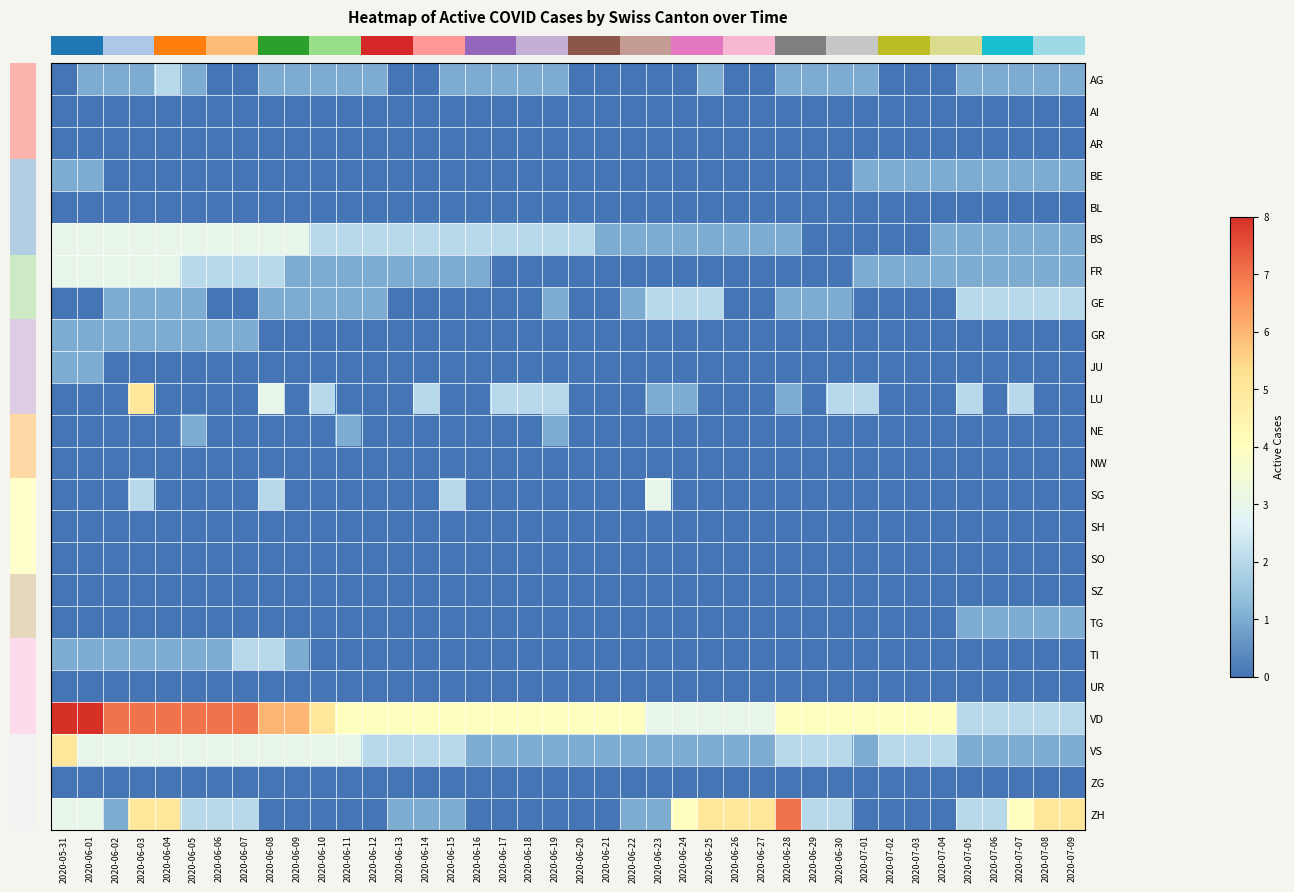

Reading right to left, what are all the values shown in this chart?

row_0: 2020-07-09=1	2020-07-08=1	2020-07-07=1	2020-07-06=1	2020-07-05=1	2020-07-04=0	2020-07-03=0	2020-07-02=0	2020-07-01=1	2020-06-30=1	2020-06-29=1	2020-06-28=1	2020-06-27=0	2020-06-26=0	2020-06-25=1	2020-06-24=0	2020-06-23=0	2020-06-22=0	2020-06-21=0	2020-06-20=0	2020-06-19=1	2020-06-18=1	2020-06-17=1	2020-06-16=1	2020-06-15=1	2020-06-14=0	2020-06-13=0	2020-06-12=1	2020-06-11=1	2020-06-10=1	2020-06-09=1	2020-06-08=1	2020-06-07=0	2020-06-06=0	2020-06-05=1	2020-06-04=2	2020-06-03=1	2020-06-02=1	2020-06-01=1	2020-05-31=0
row_1: 2020-07-09=0	2020-07-08=0	2020-07-07=0	2020-07-06=0	2020-07-05=0	2020-07-04=0	2020-07-03=0	2020-07-02=0	2020-07-01=0	2020-06-30=0	2020-06-29=0	2020-06-28=0	2020-06-27=0	2020-06-26=0	2020-06-25=0	2020-06-24=0	2020-06-23=0	2020-06-22=0	2020-06-21=0	2020-06-20=0	2020-06-19=0	2020-06-18=0	2020-06-17=0	2020-06-16=0	2020-06-15=0	2020-06-14=0	2020-06-13=0	2020-06-12=0	2020-06-11=0	2020-06-10=0	2020-06-09=0	2020-06-08=0	2020-06-07=0	2020-06-06=0	2020-06-05=0	2020-06-04=0	2020-06-03=0	2020-06-02=0	2020-06-01=0	2020-05-31=0
row_2: 2020-07-09=0	2020-07-08=0	2020-07-07=0	2020-07-06=0	2020-07-05=0	2020-07-04=0	2020-07-03=0	2020-07-02=0	2020-07-01=0	2020-06-30=0	2020-06-29=0	2020-06-28=0	2020-06-27=0	2020-06-26=0	2020-06-25=0	2020-06-24=0	2020-06-23=0	2020-06-22=0	2020-06-21=0	2020-06-20=0	2020-06-19=0	2020-06-18=0	2020-06-17=0	2020-06-16=0	2020-06-15=0	2020-06-14=0	2020-06-13=0	2020-06-12=0	2020-06-11=0	2020-06-10=0	2020-06-09=0	2020-06-08=0	2020-06-07=0	2020-06-06=0	2020-06-05=0	2020-06-04=0	2020-06-03=0	2020-06-02=0	2020-06-01=0	2020-05-31=0
row_3: 2020-07-09=1	2020-07-08=1	2020-07-07=1	2020-07-06=1	2020-07-05=1	2020-07-04=1	2020-07-03=1	2020-07-02=1	2020-07-01=1	2020-06-30=0	2020-06-29=0	2020-06-28=0	2020-06-27=0	2020-06-26=0	2020-06-25=0	2020-06-24=0	2020-06-23=0	2020-06-22=0	2020-06-21=0	2020-06-20=0	2020-06-19=0	2020-06-18=0	2020-06-17=0	2020-06-16=0	2020-06-15=0	2020-06-14=0	2020-06-13=0	2020-06-12=0	2020-06-11=0	2020-06-10=0	2020-06-09=0	2020-06-08=0	2020-06-07=0	2020-06-06=0	2020-06-05=0	2020-06-04=0	2020-06-03=0	2020-06-02=0	2020-06-01=1	2020-05-31=1
row_4: 2020-07-09=0	2020-07-08=0	2020-07-07=0	2020-07-06=0	2020-07-05=0	2020-07-04=0	2020-07-03=0	2020-07-02=0	2020-07-01=0	2020-06-30=0	2020-06-29=0	2020-06-28=0	2020-06-27=0	2020-06-26=0	2020-06-25=0	2020-06-24=0	2020-06-23=0	2020-06-22=0	2020-06-21=0	2020-06-20=0	2020-06-19=0	2020-06-18=0	2020-06-17=0	2020-06-16=0	2020-06-15=0	2020-06-14=0	2020-06-13=0	2020-06-12=0	2020-06-11=0	2020-06-10=0	2020-06-09=0	2020-06-08=0	2020-06-07=0	2020-06-06=0	2020-06-05=0	2020-06-04=0	2020-06-03=0	2020-06-02=0	2020-06-01=0	2020-05-31=0
row_5: 2020-07-09=1	2020-07-08=1	2020-07-07=1	2020-07-06=1	2020-07-05=1	2020-07-04=1	2020-07-03=0	2020-07-02=0	2020-07-01=0	2020-06-30=0	2020-06-29=0	2020-06-28=1	2020-06-27=1	2020-06-26=1	2020-06-25=1	2020-06-24=1	2020-06-23=1	2020-06-22=1	2020-06-21=1	2020-06-20=2	2020-06-19=2	2020-06-18=2	2020-06-17=2	2020-06-16=2	2020-06-15=2	2020-06-14=2	2020-06-13=2	2020-06-12=2	2020-06-11=2	2020-06-10=2	2020-06-09=3	2020-06-08=3	2020-06-07=3	2020-06-06=3	2020-06-05=3	2020-06-04=3	2020-06-03=3	2020-06-02=3	2020-06-01=3	2020-05-31=3
row_6: 2020-07-09=1	2020-07-08=1	2020-07-07=1	2020-07-06=1	2020-07-05=1	2020-07-04=1	2020-07-03=1	2020-07-02=1	2020-07-01=1	2020-06-30=0	2020-06-29=0	2020-06-28=0	2020-06-27=0	2020-06-26=0	2020-06-25=0	2020-06-24=0	2020-06-23=0	2020-06-22=0	2020-06-21=0	2020-06-20=0	2020-06-19=0	2020-06-18=0	2020-06-17=0	2020-06-16=1	2020-06-15=1	2020-06-14=1	2020-06-13=1	2020-06-12=1	2020-06-11=1	2020-06-10=1	2020-06-09=1	2020-06-08=2	2020-06-07=2	2020-06-06=2	2020-06-05=2	2020-06-04=3	2020-06-03=3	2020-06-02=3	2020-06-01=3	2020-05-31=3
row_7: 2020-07-09=2	2020-07-08=2	2020-07-07=2	2020-07-06=2	2020-07-05=2	2020-07-04=0	2020-07-03=0	2020-07-02=0	2020-07-01=0	2020-06-30=1	2020-06-29=1	2020-06-28=1	2020-06-27=0	2020-06-26=0	2020-06-25=2	2020-06-24=2	2020-06-23=2	2020-06-22=1	2020-06-21=0	2020-06-20=0	2020-06-19=1	2020-06-18=0	2020-06-17=0	2020-06-16=0	2020-06-15=0	2020-06-14=0	2020-06-13=0	2020-06-12=1	2020-06-11=1	2020-06-10=1	2020-06-09=1	2020-06-08=1	2020-06-07=0	2020-06-06=0	2020-06-05=1	2020-06-04=1	2020-06-03=1	2020-06-02=1	2020-06-01=0	2020-05-31=0
row_8: 2020-07-09=0	2020-07-08=0	2020-07-07=0	2020-07-06=0	2020-07-05=0	2020-07-04=0	2020-07-03=0	2020-07-02=0	2020-07-01=0	2020-06-30=0	2020-06-29=0	2020-06-28=0	2020-06-27=0	2020-06-26=0	2020-06-25=0	2020-06-24=0	2020-06-23=0	2020-06-22=0	2020-06-21=0	2020-06-20=0	2020-06-19=0	2020-06-18=0	2020-06-17=0	2020-06-16=0	2020-06-15=0	2020-06-14=0	2020-06-13=0	2020-06-12=0	2020-06-11=0	2020-06-10=0	2020-06-09=0	2020-06-08=0	2020-06-07=1	2020-06-06=1	2020-06-05=1	2020-06-04=1	2020-06-03=1	2020-06-02=1	2020-06-01=1	2020-05-31=1
row_9: 2020-07-09=0	2020-07-08=0	2020-07-07=0	2020-07-06=0	2020-07-05=0	2020-07-04=0	2020-07-03=0	2020-07-02=0	2020-07-01=0	2020-06-30=0	2020-06-29=0	2020-06-28=0	2020-06-27=0	2020-06-26=0	2020-06-25=0	2020-06-24=0	2020-06-23=0	2020-06-22=0	2020-06-21=0	2020-06-20=0	2020-06-19=0	2020-06-18=0	2020-06-17=0	2020-06-16=0	2020-06-15=0	2020-06-14=0	2020-06-13=0	2020-06-12=0	2020-06-11=0	2020-06-10=0	2020-06-09=0	2020-06-08=0	2020-06-07=0	2020-06-06=0	2020-06-05=0	2020-06-04=0	2020-06-03=0	2020-06-02=0	2020-06-01=1	2020-05-31=1
row_10: 2020-07-09=0	2020-07-08=0	2020-07-07=2	2020-07-06=0	2020-07-05=2	2020-07-04=0	2020-07-03=0	2020-07-02=0	2020-07-01=2	2020-06-30=2	2020-06-29=0	2020-06-28=1	2020-06-27=0	2020-06-26=0	2020-06-25=0	2020-06-24=1	2020-06-23=1	2020-06-22=0	2020-06-21=0	2020-06-20=0	2020-06-19=2	2020-06-18=2	2020-06-17=2	2020-06-16=0	2020-06-15=0	2020-06-14=2	2020-06-13=0	2020-06-12=0	2020-06-11=0	2020-06-10=2	2020-06-09=0	2020-06-08=3	2020-06-07=0	2020-06-06=0	2020-06-05=0	2020-06-04=0	2020-06-03=5	2020-06-02=0	2020-06-01=0	2020-05-31=0
row_11: 2020-07-09=0	2020-07-08=0	2020-07-07=0	2020-07-06=0	2020-07-05=0	2020-07-04=0	2020-07-03=0	2020-07-02=0	2020-07-01=0	2020-06-30=0	2020-06-29=0	2020-06-28=0	2020-06-27=0	2020-06-26=0	2020-06-25=0	2020-06-24=0	2020-06-23=0	2020-06-22=0	2020-06-21=0	2020-06-20=0	2020-06-19=1	2020-06-18=0	2020-06-17=0	2020-06-16=0	2020-06-15=0	2020-06-14=0	2020-06-13=0	2020-06-12=0	2020-06-11=1	2020-06-10=0	2020-06-09=0	2020-06-08=0	2020-06-07=0	2020-06-06=0	2020-06-05=1	2020-06-04=0	2020-06-03=0	2020-06-02=0	2020-06-01=0	2020-05-31=0
row_12: 2020-07-09=0	2020-07-08=0	2020-07-07=0	2020-07-06=0	2020-07-05=0	2020-07-04=0	2020-07-03=0	2020-07-02=0	2020-07-01=0	2020-06-30=0	2020-06-29=0	2020-06-28=0	2020-06-27=0	2020-06-26=0	2020-06-25=0	2020-06-24=0	2020-06-23=0	2020-06-22=0	2020-06-21=0	2020-06-20=0	2020-06-19=0	2020-06-18=0	2020-06-17=0	2020-06-16=0	2020-06-15=0	2020-06-14=0	2020-06-13=0	2020-06-12=0	2020-06-11=0	2020-06-10=0	2020-06-09=0	2020-06-08=0	2020-06-07=0	2020-06-06=0	2020-06-05=0	2020-06-04=0	2020-06-03=0	2020-06-02=0	2020-06-01=0	2020-05-31=0
row_13: 2020-07-09=0	2020-07-08=0	2020-07-07=0	2020-07-06=0	2020-07-05=0	2020-07-04=0	2020-07-03=0	2020-07-02=0	2020-07-01=0	2020-06-30=0	2020-06-29=0	2020-06-28=0	2020-06-27=0	2020-06-26=0	2020-06-25=0	2020-06-24=0	2020-06-23=3	2020-06-22=0	2020-06-21=0	2020-06-20=0	2020-06-19=0	2020-06-18=0	2020-06-17=0	2020-06-16=0	2020-06-15=2	2020-06-14=0	2020-06-13=0	2020-06-12=0	2020-06-11=0	2020-06-10=0	2020-06-09=0	2020-06-08=2	2020-06-07=0	2020-06-06=0	2020-06-05=0	2020-06-04=0	2020-06-03=2	2020-06-02=0	2020-06-01=0	2020-05-31=0
row_14: 2020-07-09=0	2020-07-08=0	2020-07-07=0	2020-07-06=0	2020-07-05=0	2020-07-04=0	2020-07-03=0	2020-07-02=0	2020-07-01=0	2020-06-30=0	2020-06-29=0	2020-06-28=0	2020-06-27=0	2020-06-26=0	2020-06-25=0	2020-06-24=0	2020-06-23=0	2020-06-22=0	2020-06-21=0	2020-06-20=0	2020-06-19=0	2020-06-18=0	2020-06-17=0	2020-06-16=0	2020-06-15=0	2020-06-14=0	2020-06-13=0	2020-06-12=0	2020-06-11=0	2020-06-10=0	2020-06-09=0	2020-06-08=0	2020-06-07=0	2020-06-06=0	2020-06-05=0	2020-06-04=0	2020-06-03=0	2020-06-02=0	2020-06-01=0	2020-05-31=0
row_15: 2020-07-09=0	2020-07-08=0	2020-07-07=0	2020-07-06=0	2020-07-05=0	2020-07-04=0	2020-07-03=0	2020-07-02=0	2020-07-01=0	2020-06-30=0	2020-06-29=0	2020-06-28=0	2020-06-27=0	2020-06-26=0	2020-06-25=0	2020-06-24=0	2020-06-23=0	2020-06-22=0	2020-06-21=0	2020-06-20=0	2020-06-19=0	2020-06-18=0	2020-06-17=0	2020-06-16=0	2020-06-15=0	2020-06-14=0	2020-06-13=0	2020-06-12=0	2020-06-11=0	2020-06-10=0	2020-06-09=0	2020-06-08=0	2020-06-07=0	2020-06-06=0	2020-06-05=0	2020-06-04=0	2020-06-03=0	2020-06-02=0	2020-06-01=0	2020-05-31=0
row_16: 2020-07-09=0	2020-07-08=0	2020-07-07=0	2020-07-06=0	2020-07-05=0	2020-07-04=0	2020-07-03=0	2020-07-02=0	2020-07-01=0	2020-06-30=0	2020-06-29=0	2020-06-28=0	2020-06-27=0	2020-06-26=0	2020-06-25=0	2020-06-24=0	2020-06-23=0	2020-06-22=0	2020-06-21=0	2020-06-20=0	2020-06-19=0	2020-06-18=0	2020-06-17=0	2020-06-16=0	2020-06-15=0	2020-06-14=0	2020-06-13=0	2020-06-12=0	2020-06-11=0	2020-06-10=0	2020-06-09=0	2020-06-08=0	2020-06-07=0	2020-06-06=0	2020-06-05=0	2020-06-04=0	2020-06-03=0	2020-06-02=0	2020-06-01=0	2020-05-31=0
row_17: 2020-07-09=1	2020-07-08=1	2020-07-07=1	2020-07-06=1	2020-07-05=1	2020-07-04=0	2020-07-03=0	2020-07-02=0	2020-07-01=0	2020-06-30=0	2020-06-29=0	2020-06-28=0	2020-06-27=0	2020-06-26=0	2020-06-25=0	2020-06-24=0	2020-06-23=0	2020-06-22=0	2020-06-21=0	2020-06-20=0	2020-06-19=0	2020-06-18=0	2020-06-17=0	2020-06-16=0	2020-06-15=0	2020-06-14=0	2020-06-13=0	2020-06-12=0	2020-06-11=0	2020-06-10=0	2020-06-09=0	2020-06-08=0	2020-06-07=0	2020-06-06=0	2020-06-05=0	2020-06-04=0	2020-06-03=0	2020-06-02=0	2020-06-01=0	2020-05-31=0
row_18: 2020-07-09=0	2020-07-08=0	2020-07-07=0	2020-07-06=0	2020-07-05=0	2020-07-04=0	2020-07-03=0	2020-07-02=0	2020-07-01=0	2020-06-30=0	2020-06-29=0	2020-06-28=0	2020-06-27=0	2020-06-26=0	2020-06-25=0	2020-06-24=0	2020-06-23=0	2020-06-22=0	2020-06-21=0	2020-06-20=0	2020-06-19=0	2020-06-18=0	2020-06-17=0	2020-06-16=0	2020-06-15=0	2020-06-14=0	2020-06-13=0	2020-06-12=0	2020-06-11=0	2020-06-10=0	2020-06-09=1	2020-06-08=2	2020-06-07=2	2020-06-06=1	2020-06-05=1	2020-06-04=1	2020-06-03=1	2020-06-02=1	2020-06-01=1	2020-05-31=1
row_19: 2020-07-09=0	2020-07-08=0	2020-07-07=0	2020-07-06=0	2020-07-05=0	2020-07-04=0	2020-07-03=0	2020-07-02=0	2020-07-01=0	2020-06-30=0	2020-06-29=0	2020-06-28=0	2020-06-27=0	2020-06-26=0	2020-06-25=0	2020-06-24=0	2020-06-23=0	2020-06-22=0	2020-06-21=0	2020-06-20=0	2020-06-19=0	2020-06-18=0	2020-06-17=0	2020-06-16=0	2020-06-15=0	2020-06-14=0	2020-06-13=0	2020-06-12=0	2020-06-11=0	2020-06-10=0	2020-06-09=0	2020-06-08=0	2020-06-07=0	2020-06-06=0	2020-06-05=0	2020-06-04=0	2020-06-03=0	2020-06-02=0	2020-06-01=0	2020-05-31=0
row_20: 2020-07-09=2	2020-07-08=2	2020-07-07=2	2020-07-06=2	2020-07-05=2	2020-07-04=4	2020-07-03=4	2020-07-02=4	2020-07-01=4	2020-06-30=4	2020-06-29=4	2020-06-28=4	2020-06-27=3	2020-06-26=3	2020-06-25=3	2020-06-24=3	2020-06-23=3	2020-06-22=4	2020-06-21=4	2020-06-20=4	2020-06-19=4	2020-06-18=4	2020-06-17=4	2020-06-16=4	2020-06-15=4	2020-06-14=4	2020-06-13=4	2020-06-12=4	2020-06-11=4	2020-06-10=5	2020-06-09=6	2020-06-08=6	2020-06-07=7	2020-06-06=7	2020-06-05=7	2020-06-04=7	2020-06-03=7	2020-06-02=7	2020-06-01=8	2020-05-31=8
row_21: 2020-07-09=1	2020-07-08=1	2020-07-07=1	2020-07-06=1	2020-07-05=1	2020-07-04=2	2020-07-03=2	2020-07-02=2	2020-07-01=1	2020-06-30=2	2020-06-29=2	2020-06-28=2	2020-06-27=1	2020-06-26=1	2020-06-25=1	2020-06-24=1	2020-06-23=1	2020-06-22=1	2020-06-21=1	2020-06-20=1	2020-06-19=1	2020-06-18=1	2020-06-17=1	2020-06-16=1	2020-06-15=2	2020-06-14=2	2020-06-13=2	2020-06-12=2	2020-06-11=3	2020-06-10=3	2020-06-09=3	2020-06-08=3	2020-06-07=3	2020-06-06=3	2020-06-05=3	2020-06-04=3	2020-06-03=3	2020-06-02=3	2020-06-01=3	2020-05-31=5
row_22: 2020-07-09=0	2020-07-08=0	2020-07-07=0	2020-07-06=0	2020-07-05=0	2020-07-04=0	2020-07-03=0	2020-07-02=0	2020-07-01=0	2020-06-30=0	2020-06-29=0	2020-06-28=0	2020-06-27=0	2020-06-26=0	2020-06-25=0	2020-06-24=0	2020-06-23=0	2020-06-22=0	2020-06-21=0	2020-06-20=0	2020-06-19=0	2020-06-18=0	2020-06-17=0	2020-06-16=0	2020-06-15=0	2020-06-14=0	2020-06-13=0	2020-06-12=0	2020-06-11=0	2020-06-10=0	2020-06-09=0	2020-06-08=0	2020-06-07=0	2020-06-06=0	2020-06-05=0	2020-06-04=0	2020-06-03=0	2020-06-02=0	2020-06-01=0	2020-05-31=0
row_23: 2020-07-09=5	2020-07-08=5	2020-07-07=4	2020-07-06=2	2020-07-05=2	2020-07-04=0	2020-07-03=0	2020-07-02=0	2020-07-01=0	2020-06-30=2	2020-06-29=2	2020-06-28=7	2020-06-27=5	2020-06-26=5	2020-06-25=5	2020-06-24=4	2020-06-23=1	2020-06-22=1	2020-06-21=0	2020-06-20=0	2020-06-19=0	2020-06-18=0	2020-06-17=0	2020-06-16=0	2020-06-15=1	2020-06-14=1	2020-06-13=1	2020-06-12=0	2020-06-11=0	2020-06-10=0	2020-06-09=0	2020-06-08=0	2020-06-07=2	2020-06-06=2	2020-06-05=2	2020-06-04=5	2020-06-03=5	2020-06-02=1	2020-06-01=3	2020-05-31=3